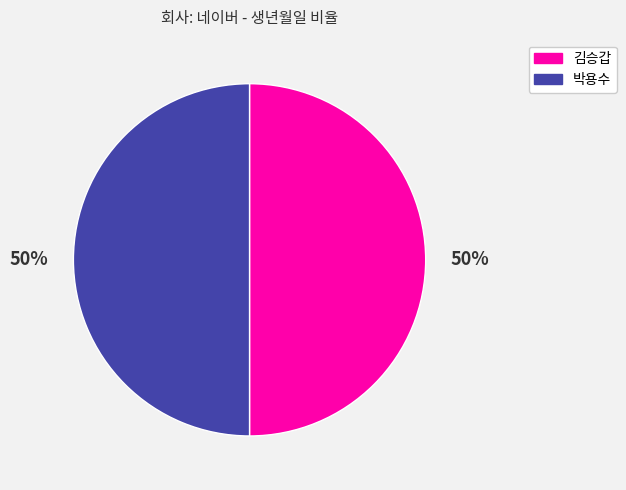

Is it true that 박용수 is 60% of the pie?

False